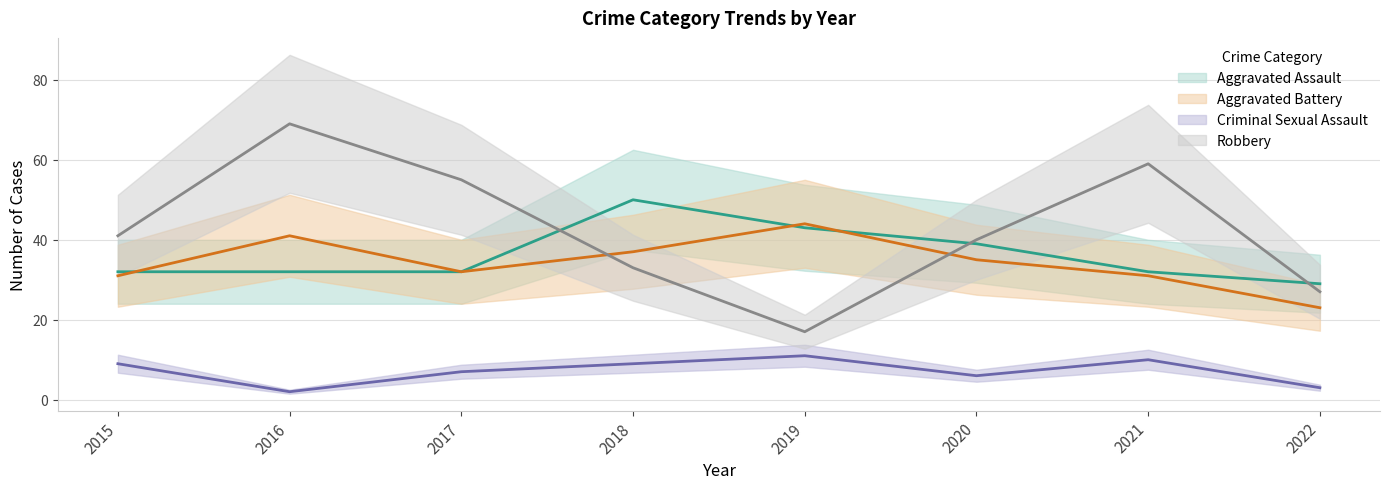

Which has a higher value, 2018 or 2020?

2018